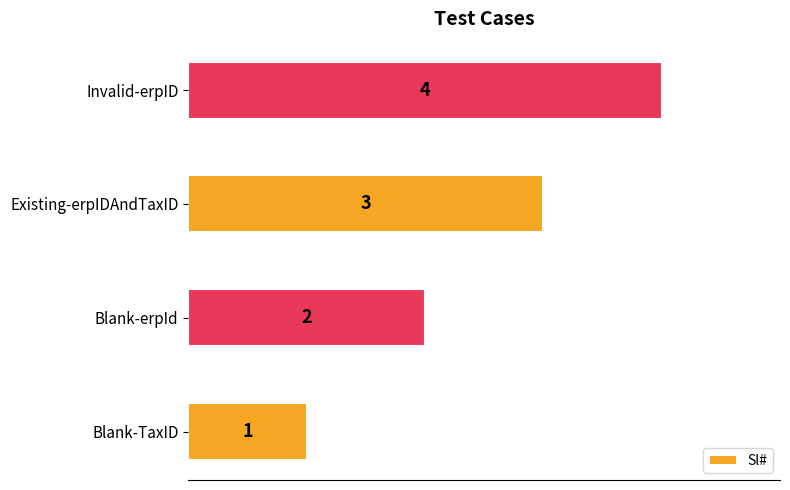

List the labels in order of value, largest first.

Invalid-erpID, Existing-erpIDAndTaxID, Blank-erpId, Blank-TaxID